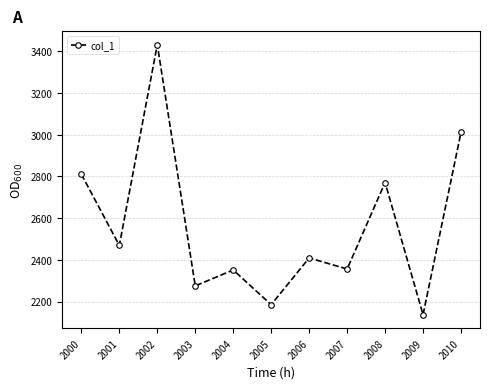

Read the value at 2005.

2184.7